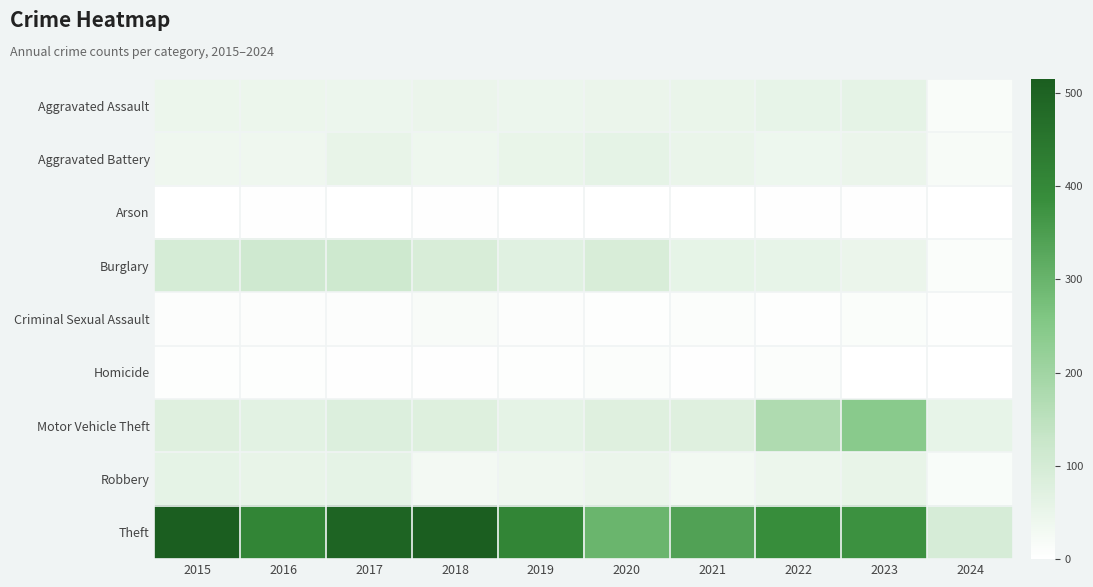

At 2022, list the series in order from smallest to largest.

Arson, Criminal Sexual Assault, Homicide, Aggravated Battery, Robbery, Aggravated Assault, Burglary, Motor Vehicle Theft, Theft